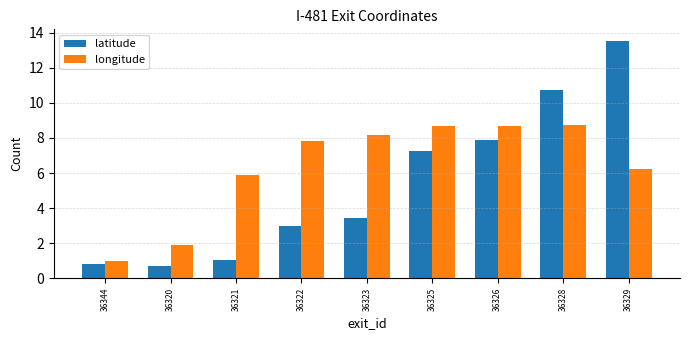

How many categories are shown in the chart?

9